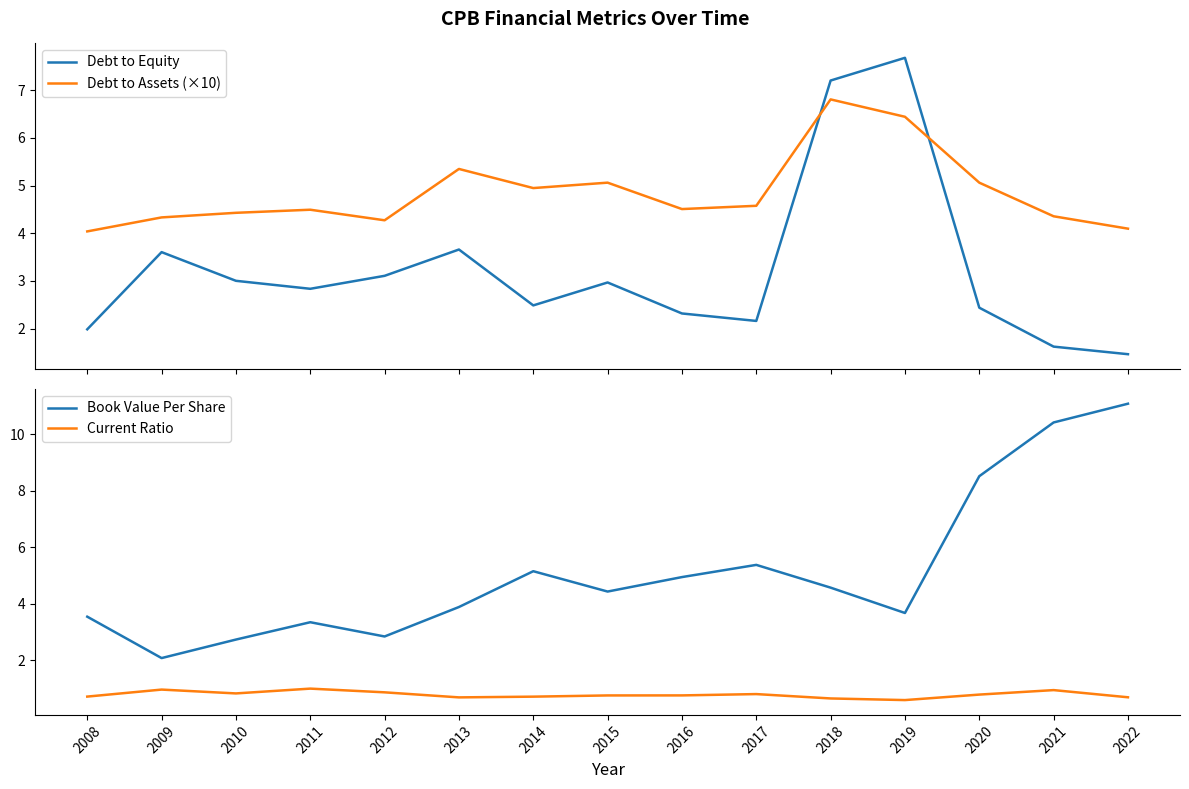

Count the number of categories in the chart.

15